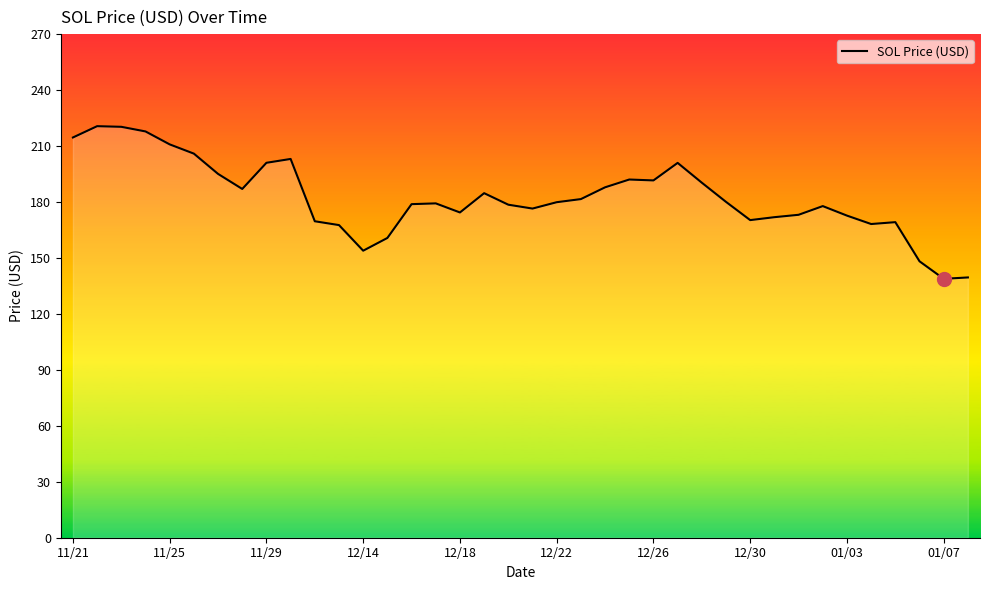

What is the difference between the maximum and minimum values?

81.8